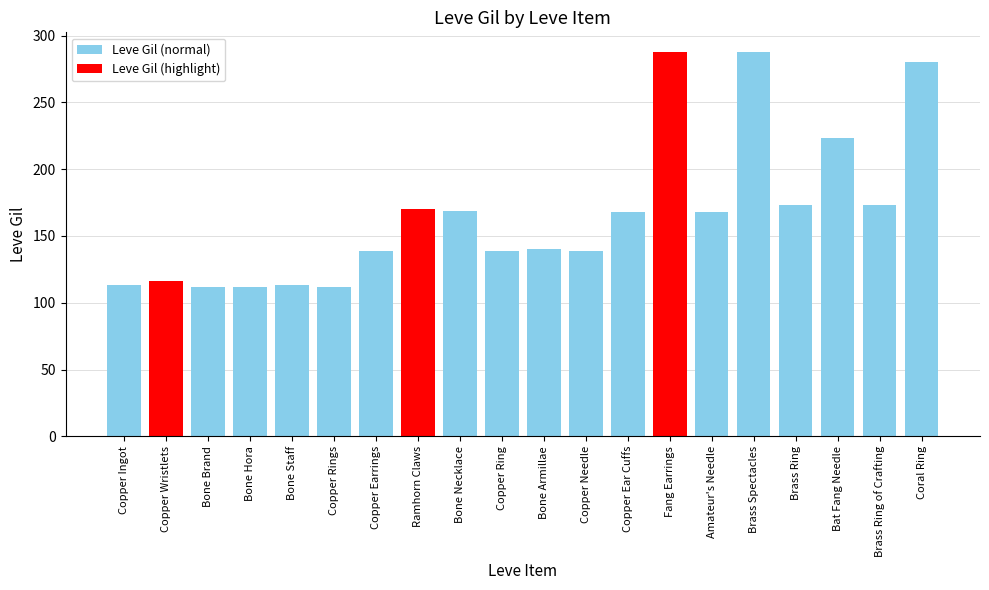

What is the difference between the maximum and second lowest values?

176